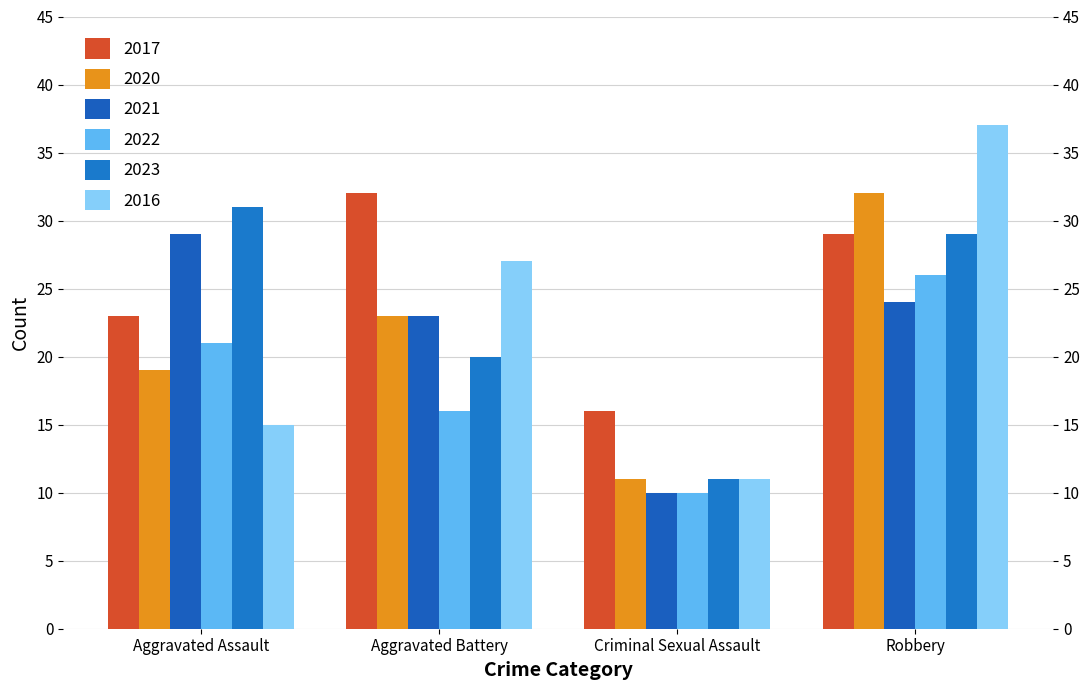

What is the difference between the highest and lowest values at Aggravated Battery?

16